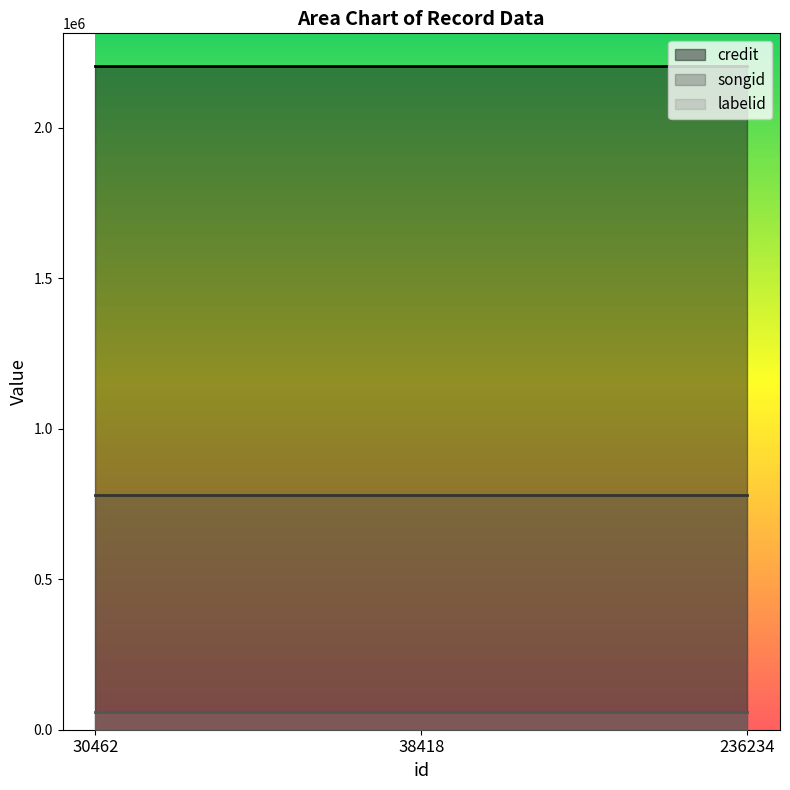

What is the total value across all series at 30462?

3042470